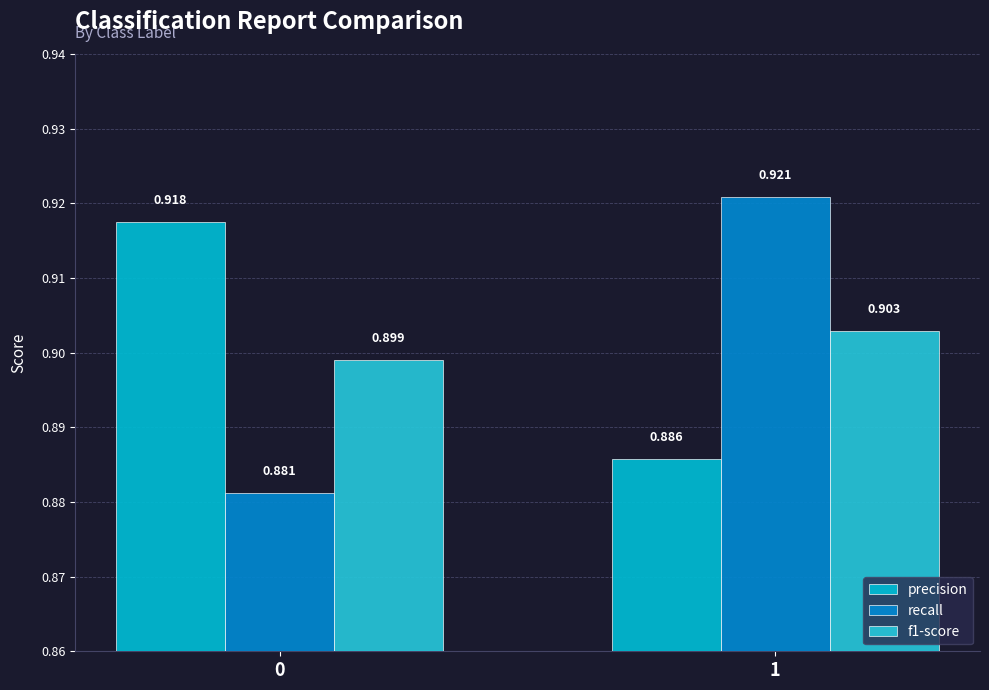

True or false: precision has a value of 0.9 at 0.

True